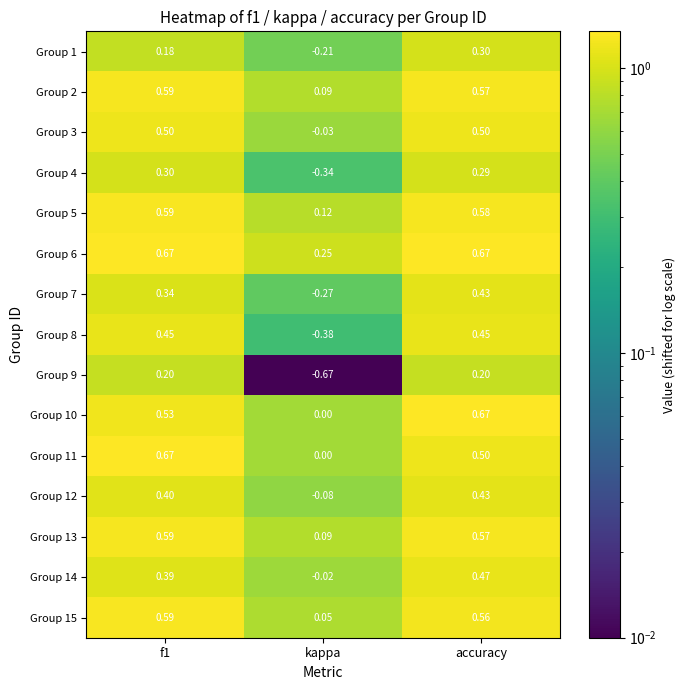

Where is Group 10 nearest to the value 0?

kappa